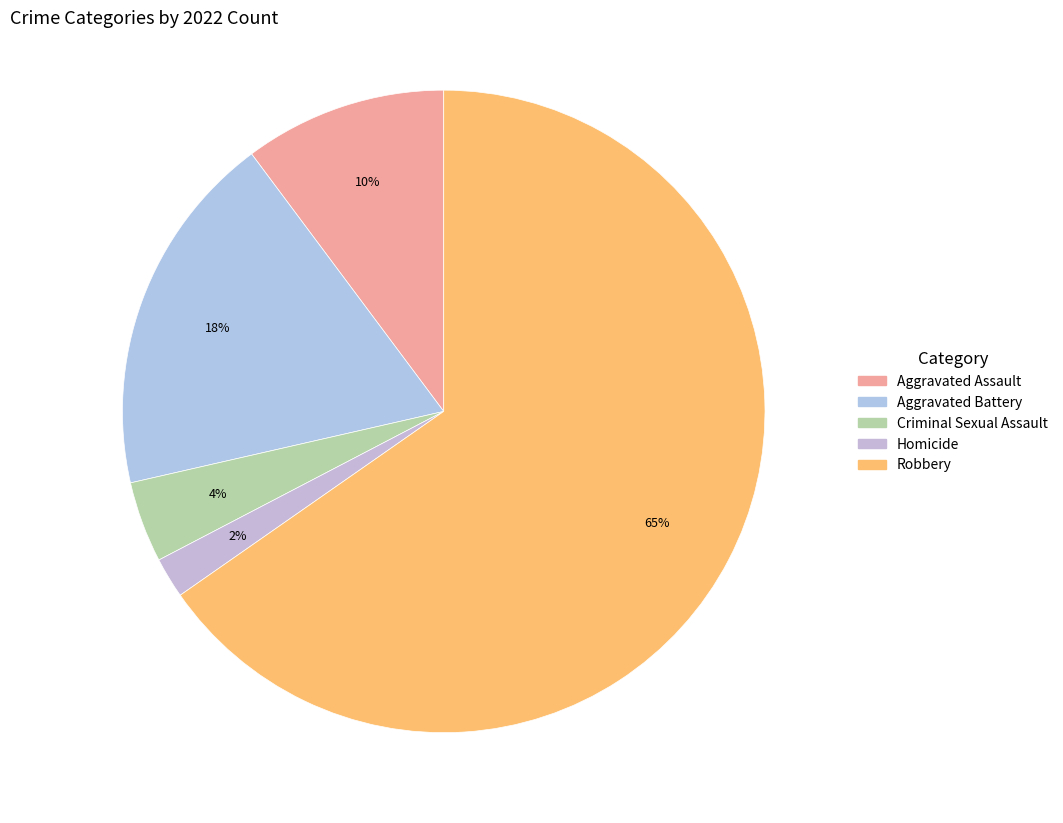

Which slice is the smallest?

Homicide